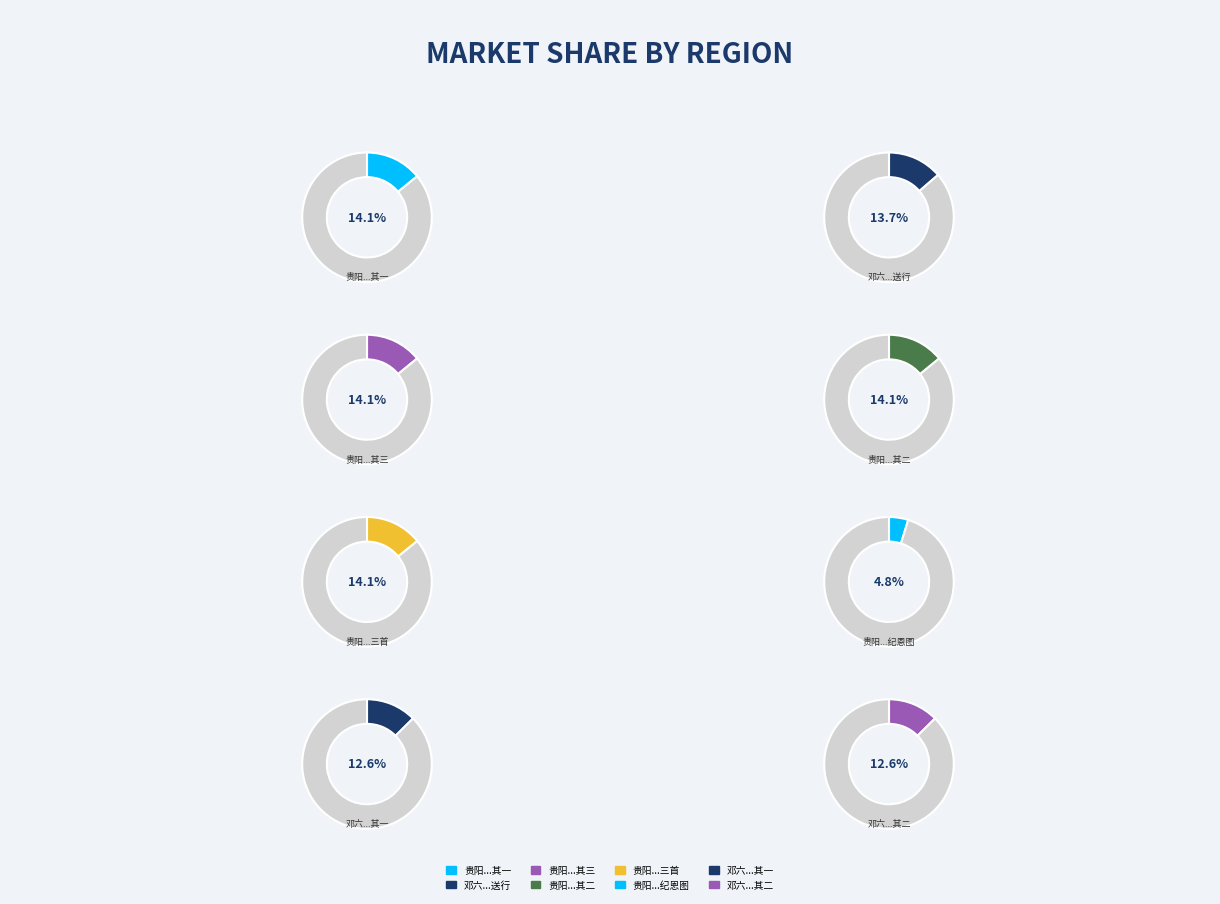

Is it true that 贵阳李芘园尚书师命题赐环纪恩图 is 1% of the pie?

False